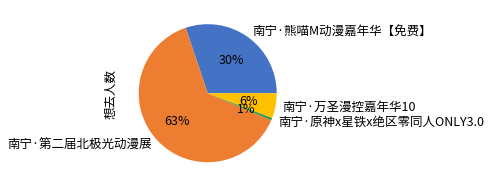

To the nearest percent, what is the difference between the 南宁·原神x星铁x绝区零同人ONLY3.0 and 南宁·万圣漫控嘉年华10 slice percentages?

5%